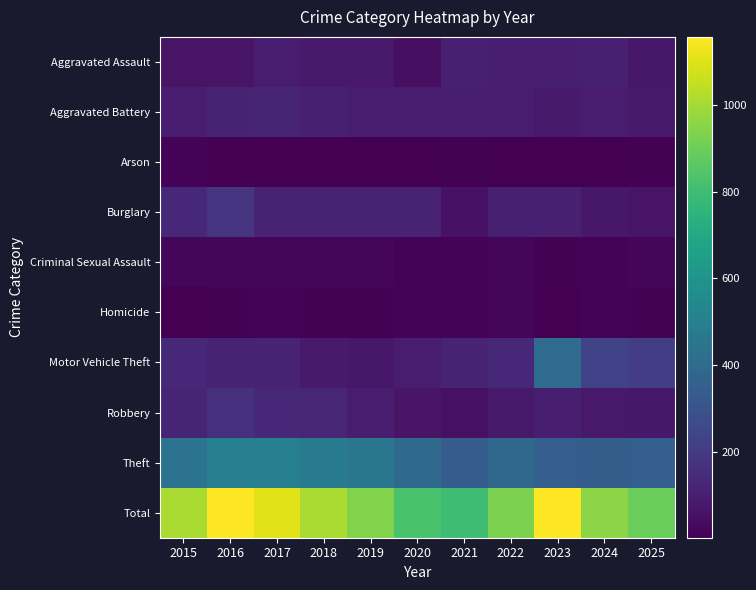

Rank the series at 2021 from highest to lowest value.

Total, Theft, Motor Vehicle Theft, Aggravated Assault, Aggravated Battery, Burglary, Robbery, Homicide, Criminal Sexual Assault, Arson